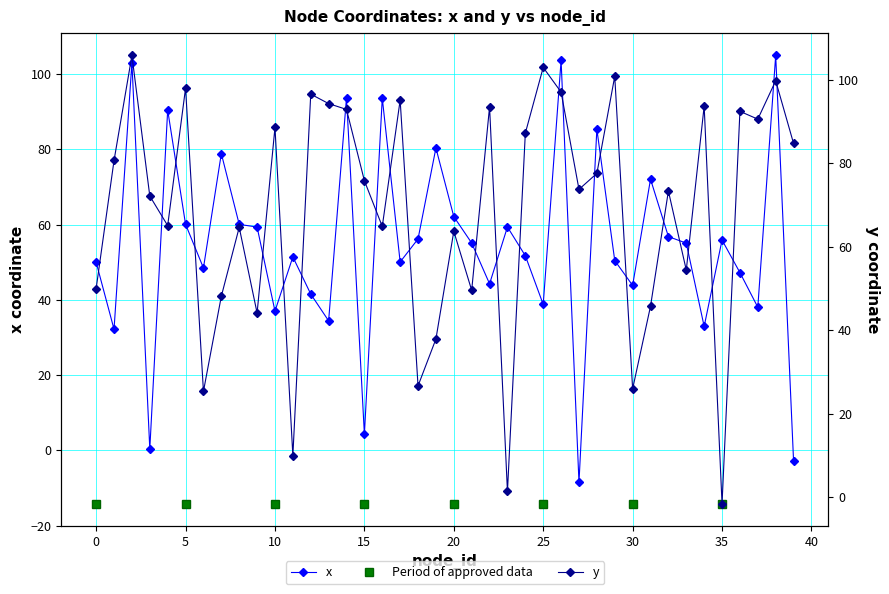

Reading right to left, extract all data points from this chart.

x: 39=-2.8	38=105.0	37=38.1	36=47.3	35=55.9	34=32.9	33=55.1	32=56.8	31=72.1	30=43.8	29=50.5	28=85.4	27=-8.5	26=103.7	25=38.8	24=51.7	23=59.4	22=44.3	21=55.1	20=62.1	19=80.4	18=56.2	17=50.1	16=93.6	15=4.3	14=93.8	13=34.4	12=41.6	11=51.4	10=37.0	9=59.4	8=60.1	7=78.9	6=48.5	5=60.1	4=90.5	3=0.4	2=103.1	1=32.2	0=50.0
y: 39=84.8	38=99.8	37=90.6	36=92.4	35=-1.6	34=93.7	33=54.4	32=73.4	31=45.8	30=26.0	29=100.8	28=77.6	27=73.8	26=97.0	25=103.0	24=87.2	23=1.4	22=93.5	21=49.6	20=63.7	19=37.9	18=26.7	17=95.1	16=64.9	15=75.8	14=92.9	13=94.3	12=96.6	11=10.0	10=88.6	9=44.1	8=64.7	7=48.1	6=25.4	5=98.0	4=65.1	3=72.2	2=105.8	1=80.7	0=50.0